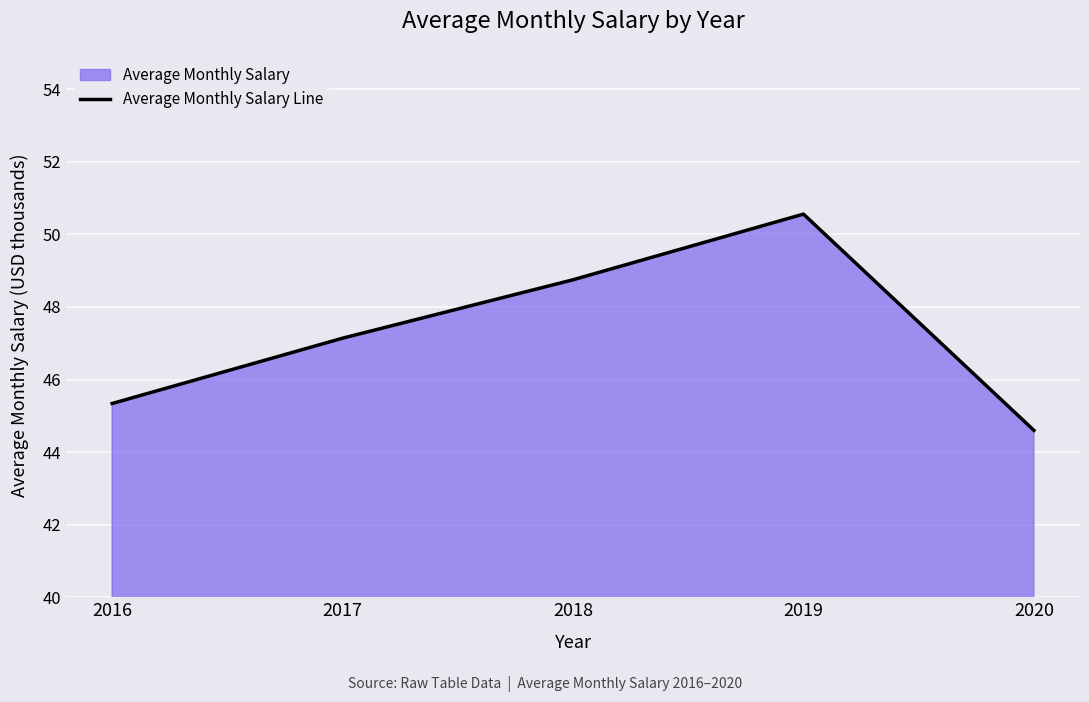

Does the chart display data point markers on the line(s)?

No